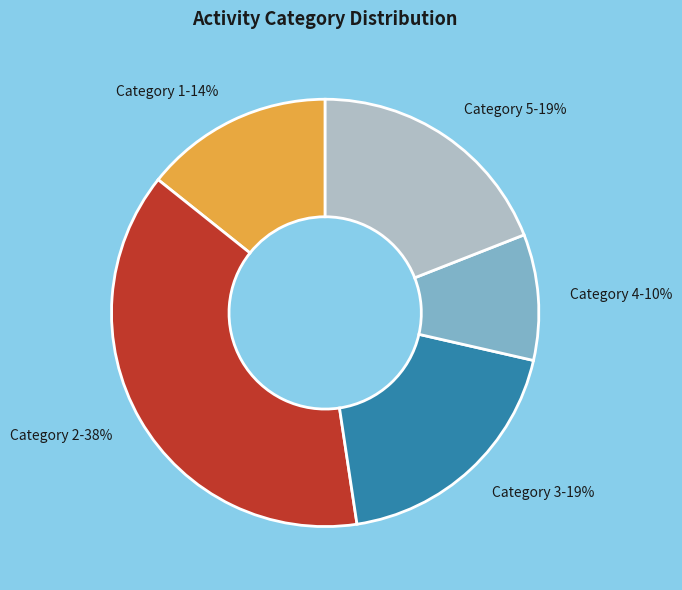

How many segments does this pie chart have?

5